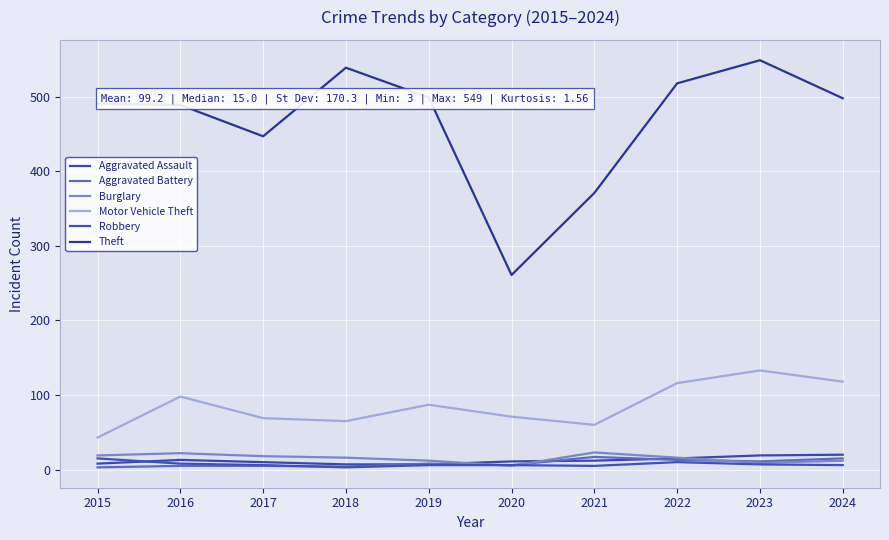

True or false: Motor Vehicle Theft and Aggravated Battery intersect in this chart.

False